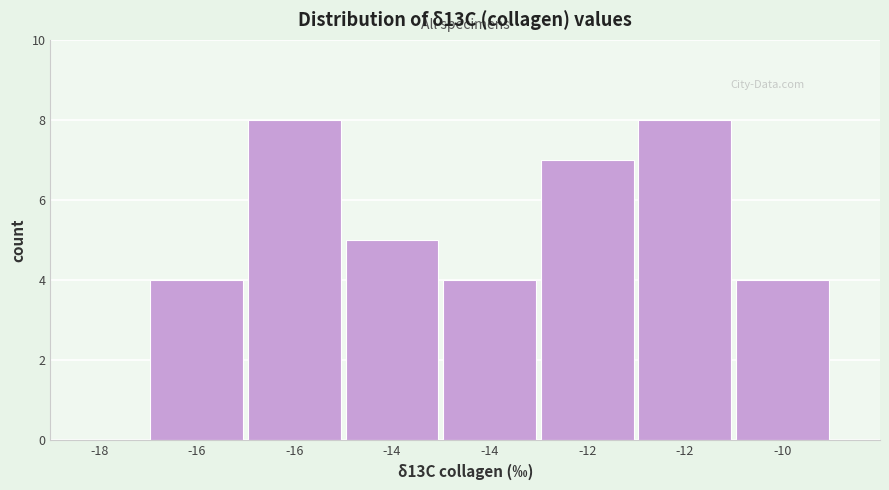

How many positive values are there?

7